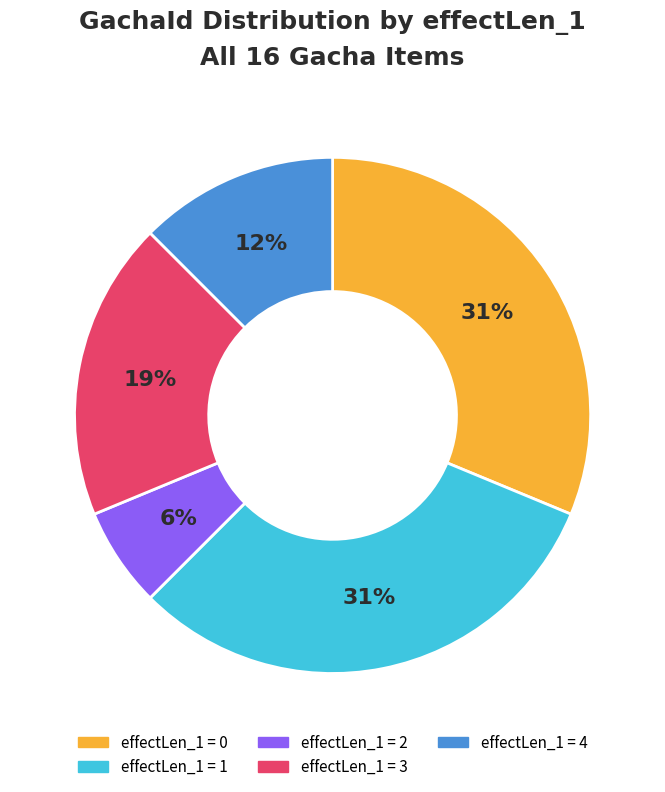

Is there any slice that represents more than half of the pie?

No